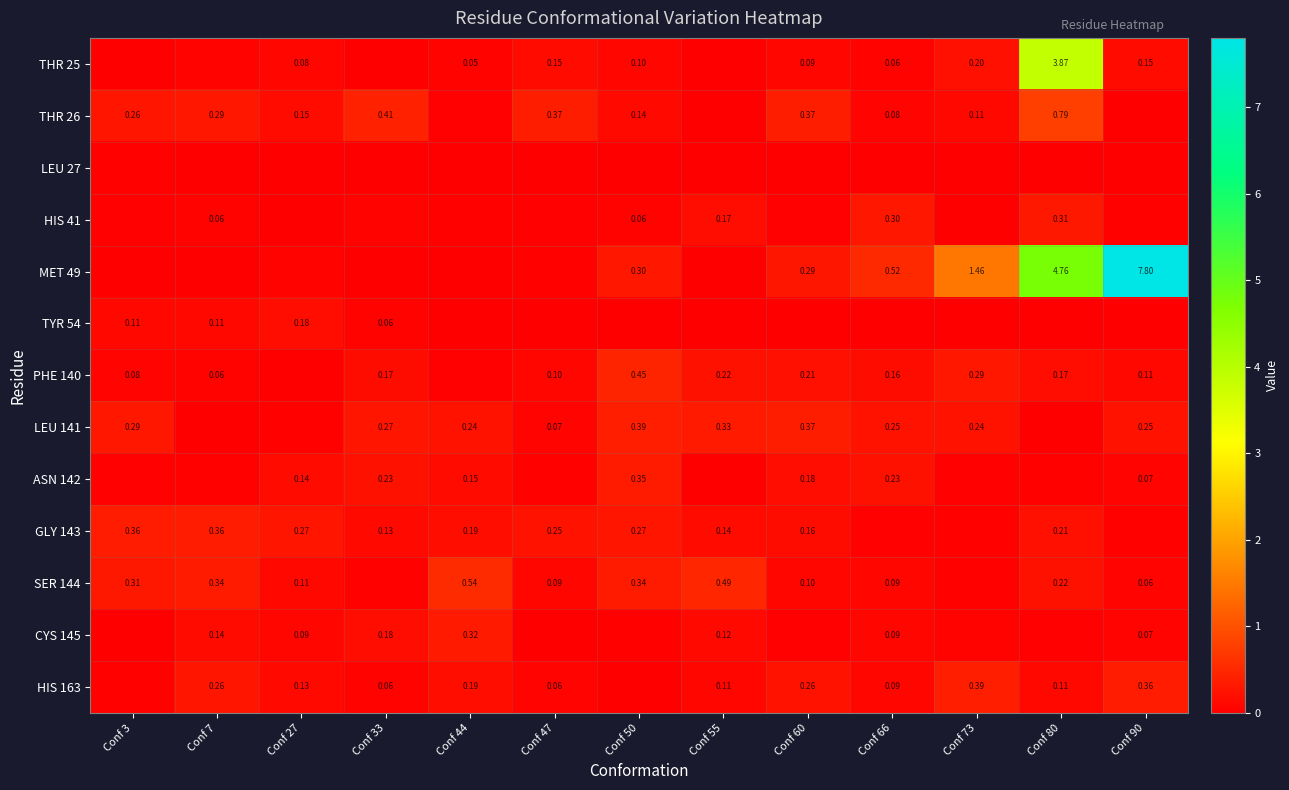

Between Conf 44 and Conf 27, which is larger?

Conf 27